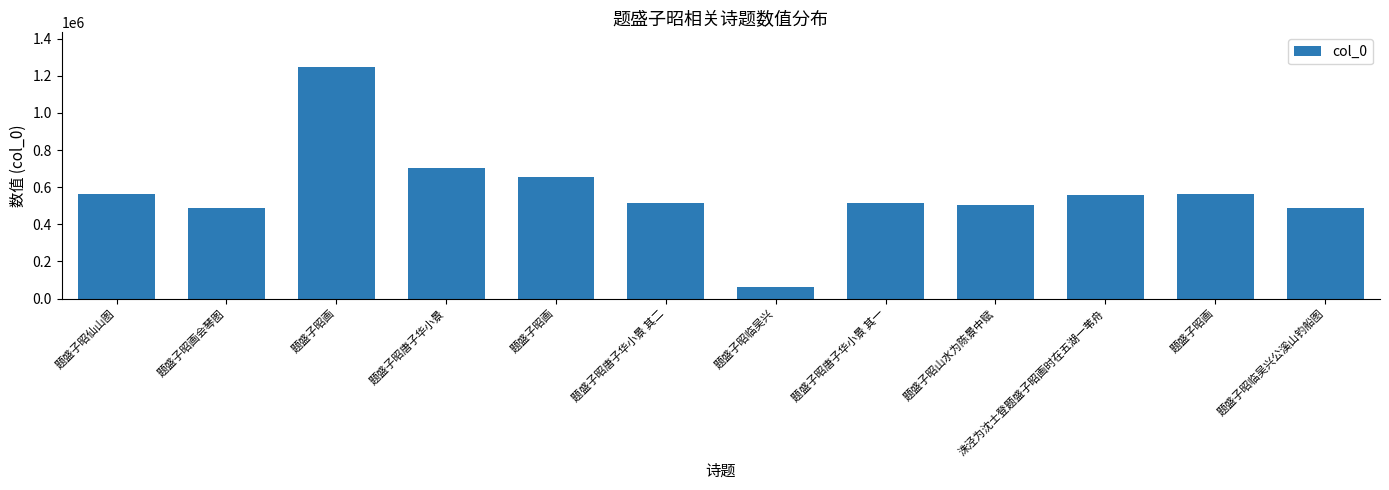

What is the ratio of the value at 题盛子昭唐子华小景 to the value at 题盛子昭画会琴图?

1.4